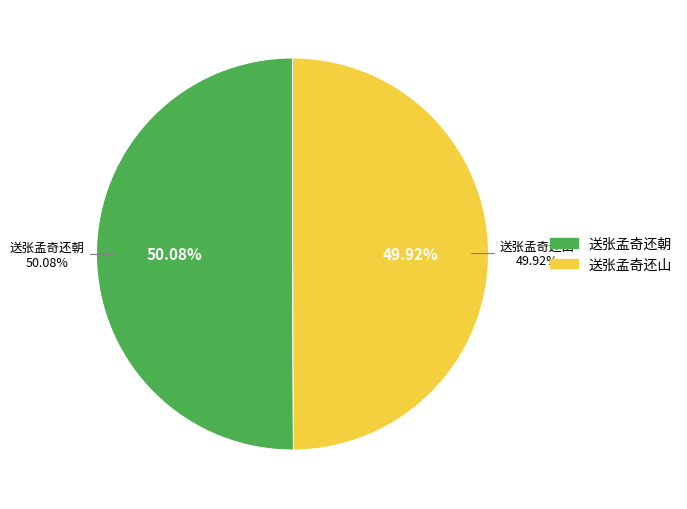

Rank the categories by value from lowest to highest.

送张孟奇还山, 送张孟奇还朝